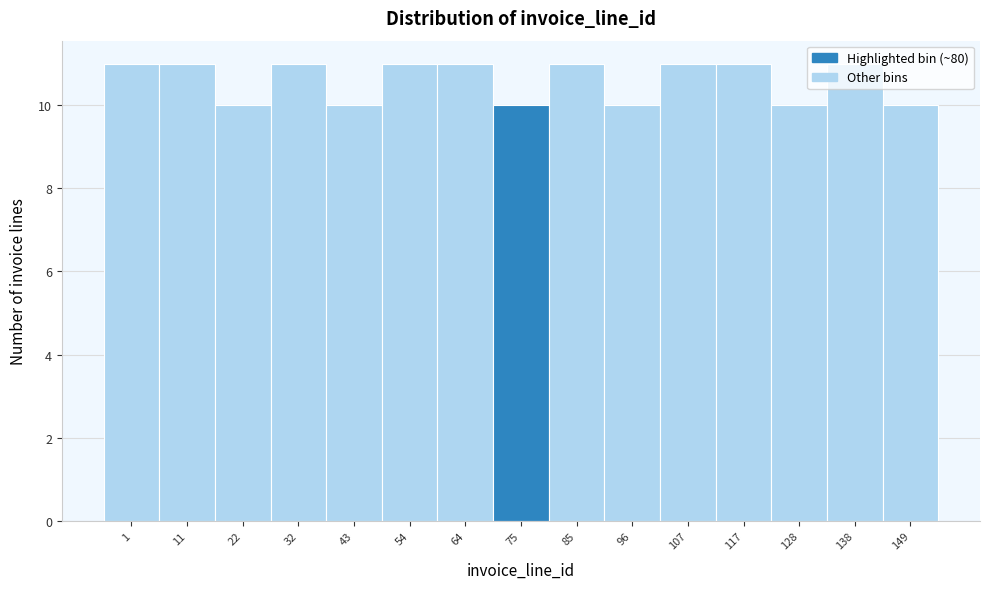

What is the value of the 8th bar from the left?

10